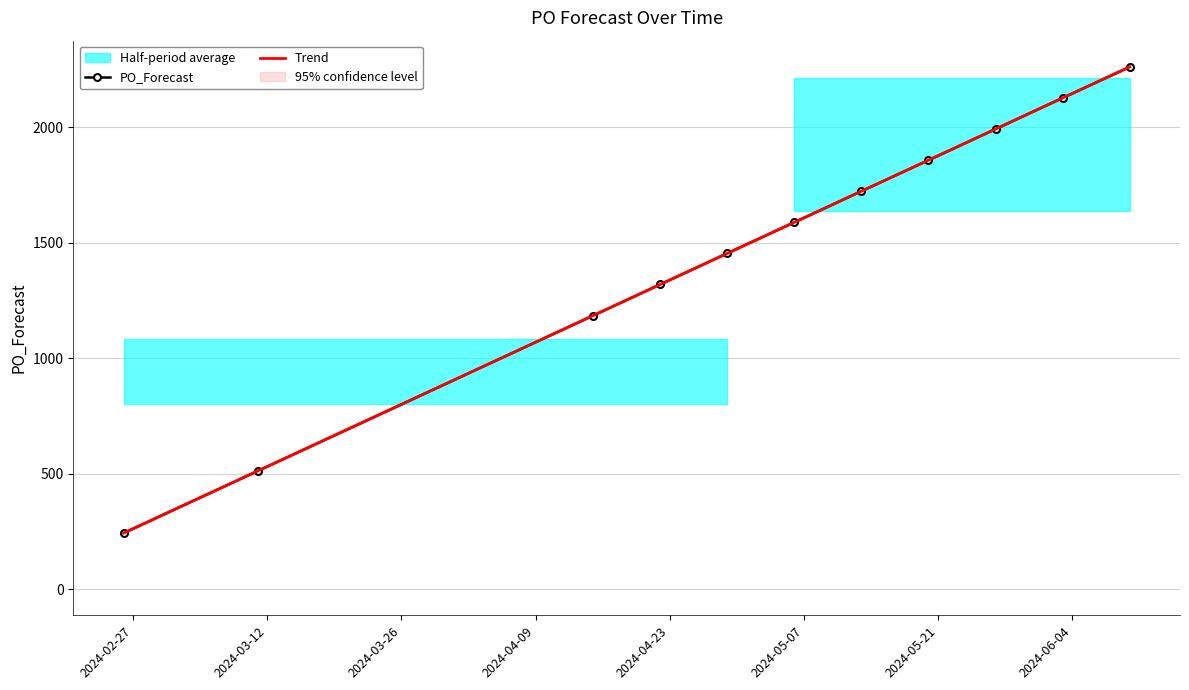

What is the minimum value for PO_Forecast?

243.0